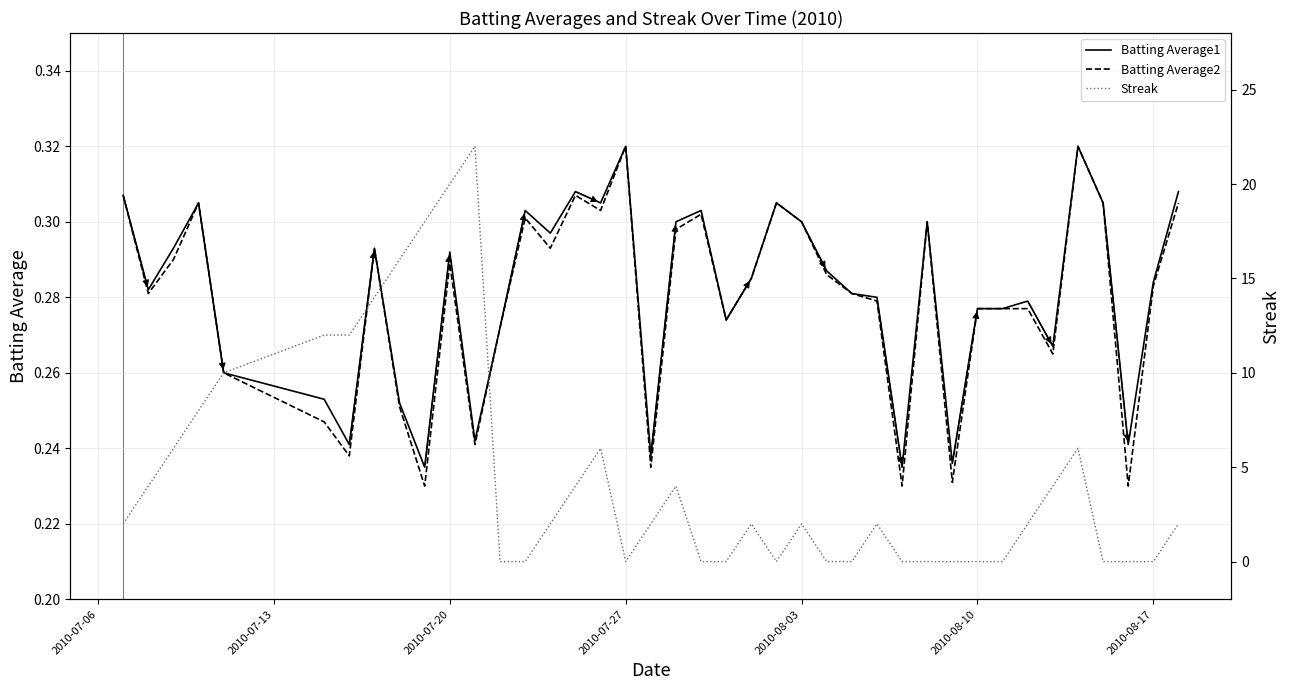

What is the difference between the second highest and second lowest values in the Batting Average1 series?

0.1